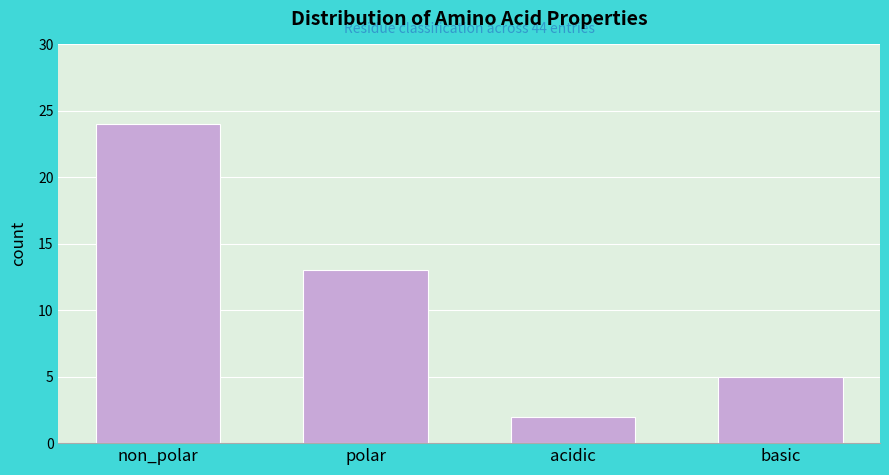

Reading left to right, extract all data points from this chart.

non_polar=24	polar=13	acidic=2	basic=5